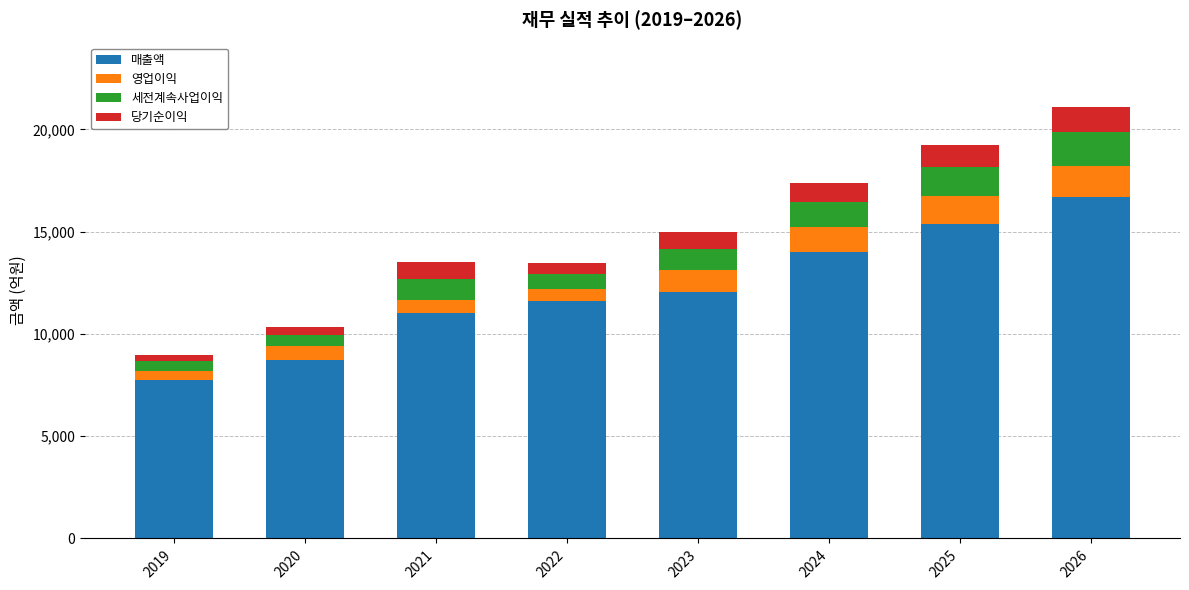

What is the lowest value of the 매출액 series?

7743